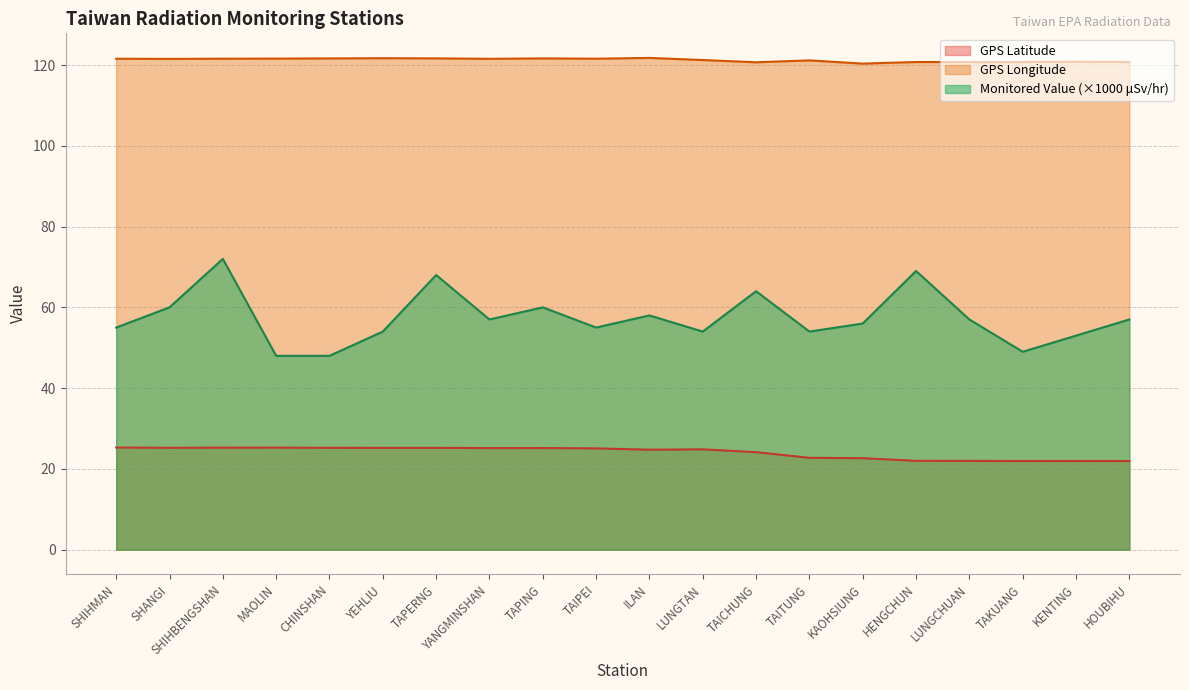

True or false: GPS Longitude has more than 2 interior local peaks.

True